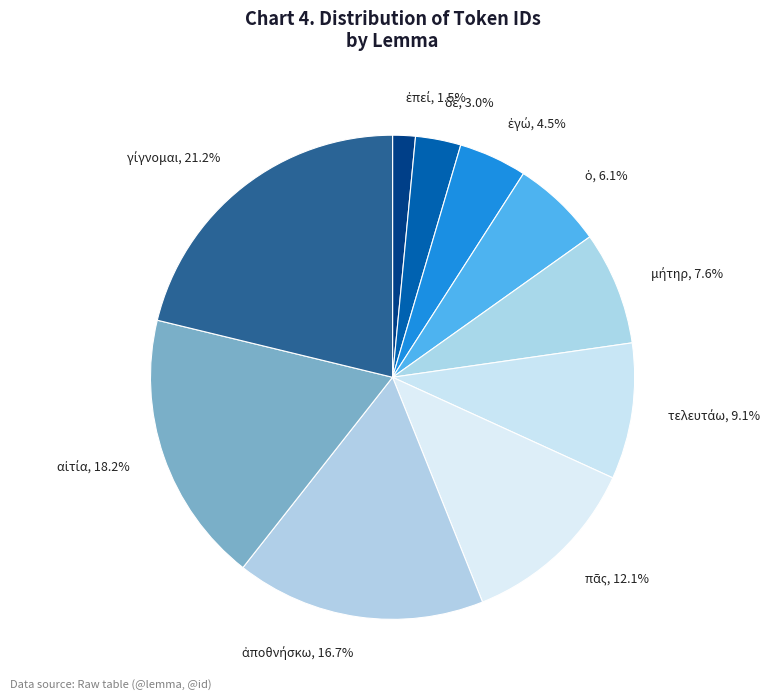

Is there a majority slice in this chart?

No